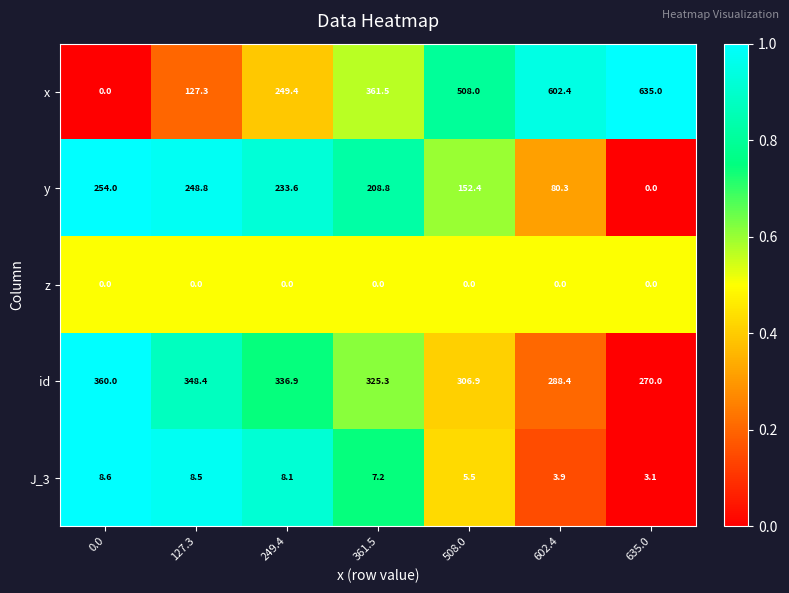

Which series changed the most between 249.4 and 602.4?

x